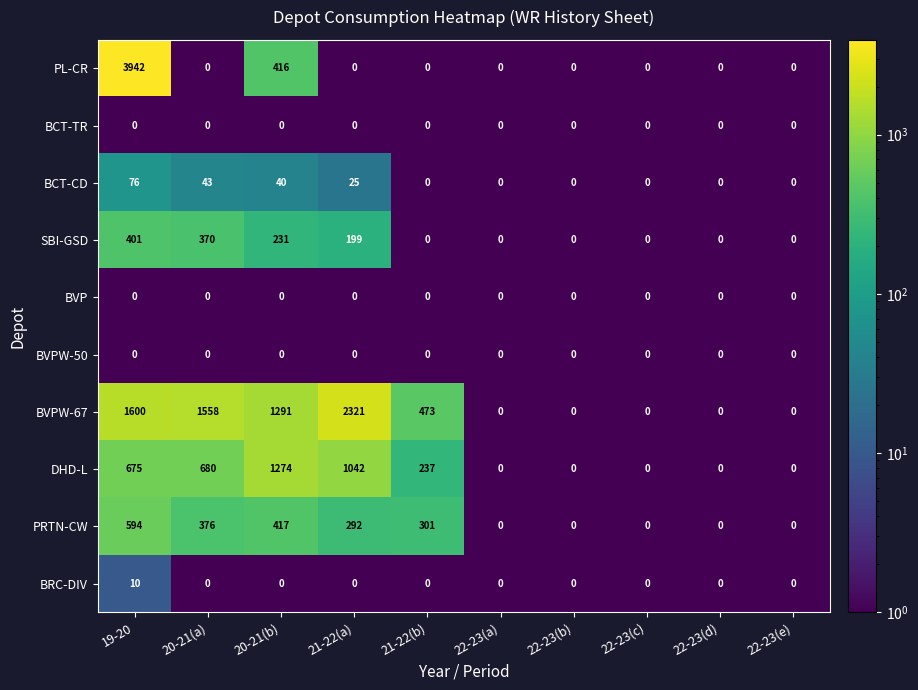

What is the maximum value shown in the chart?

3942